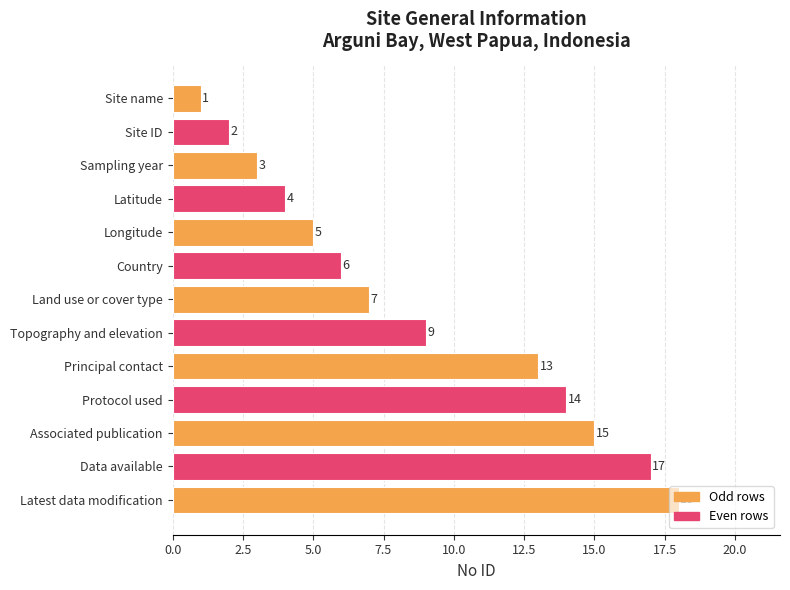

Is it true that the value at Sampling year is 4?

False